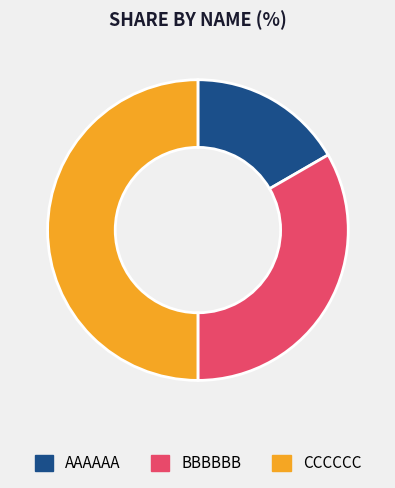

Which slice is the smallest?

AAAAAA